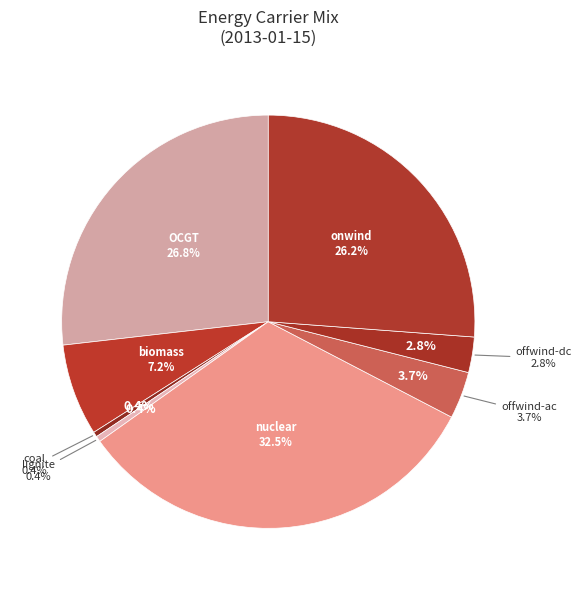

Does OCGT account for over 50% of the chart?

No